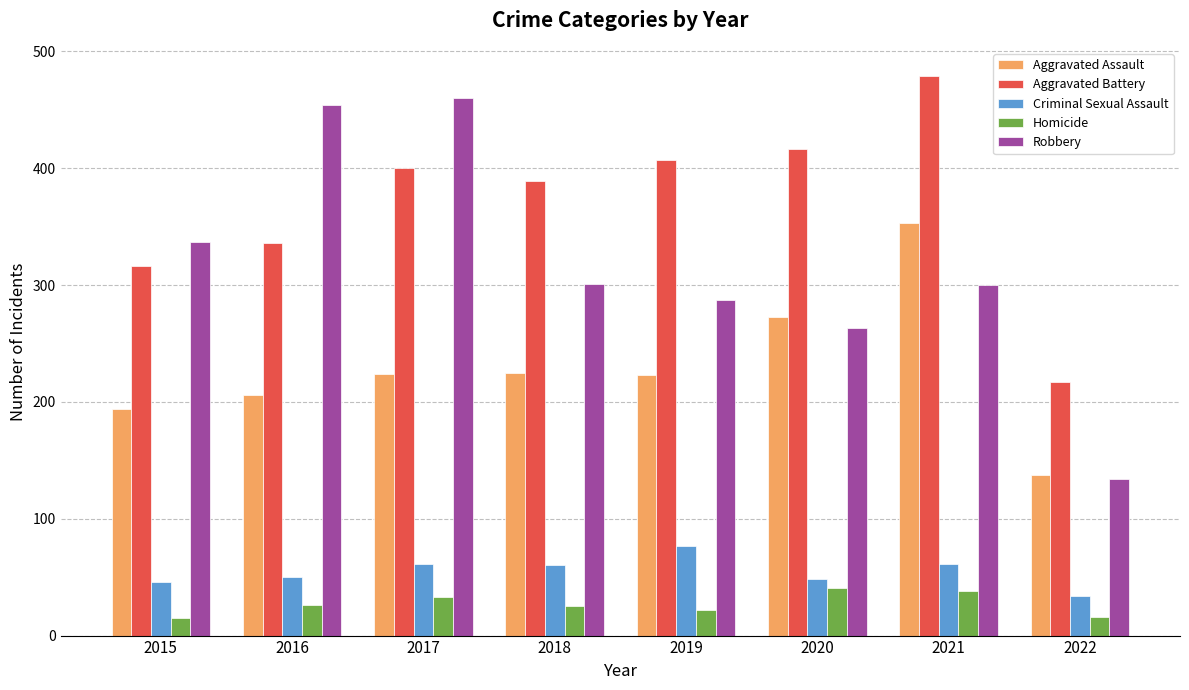

What is the sum of the Robbery values at 2022 and 2017?

594